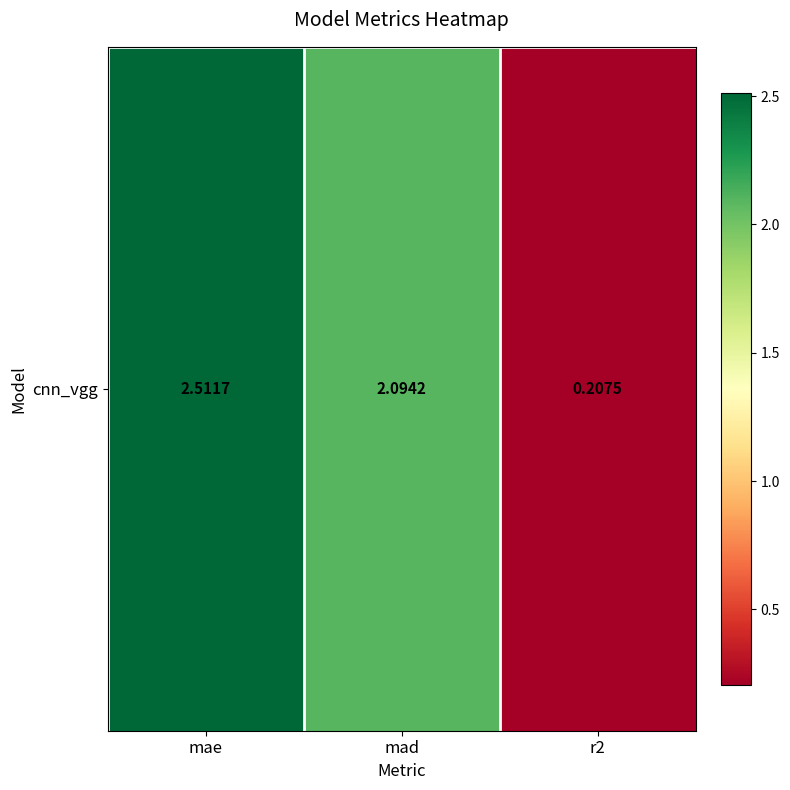

Reading right to left, what are all the values shown in this chart?

r2=0.2	mad=2.1	mae=2.5